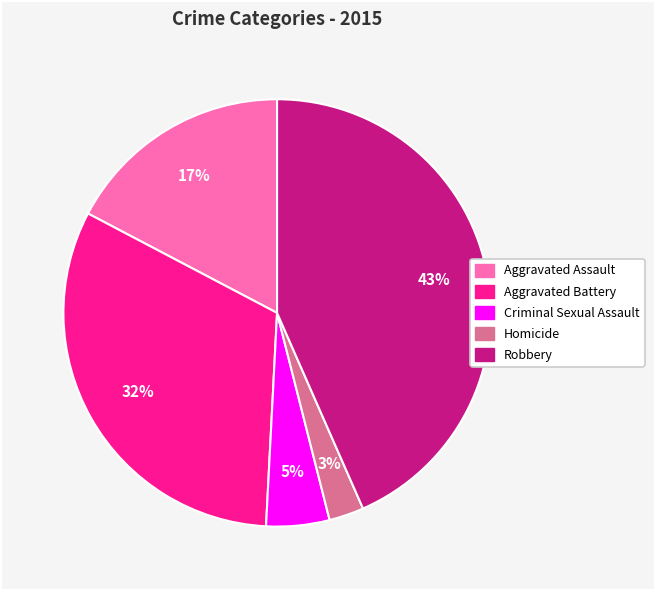

Does Aggravated Assault represent more than half of the total?

No